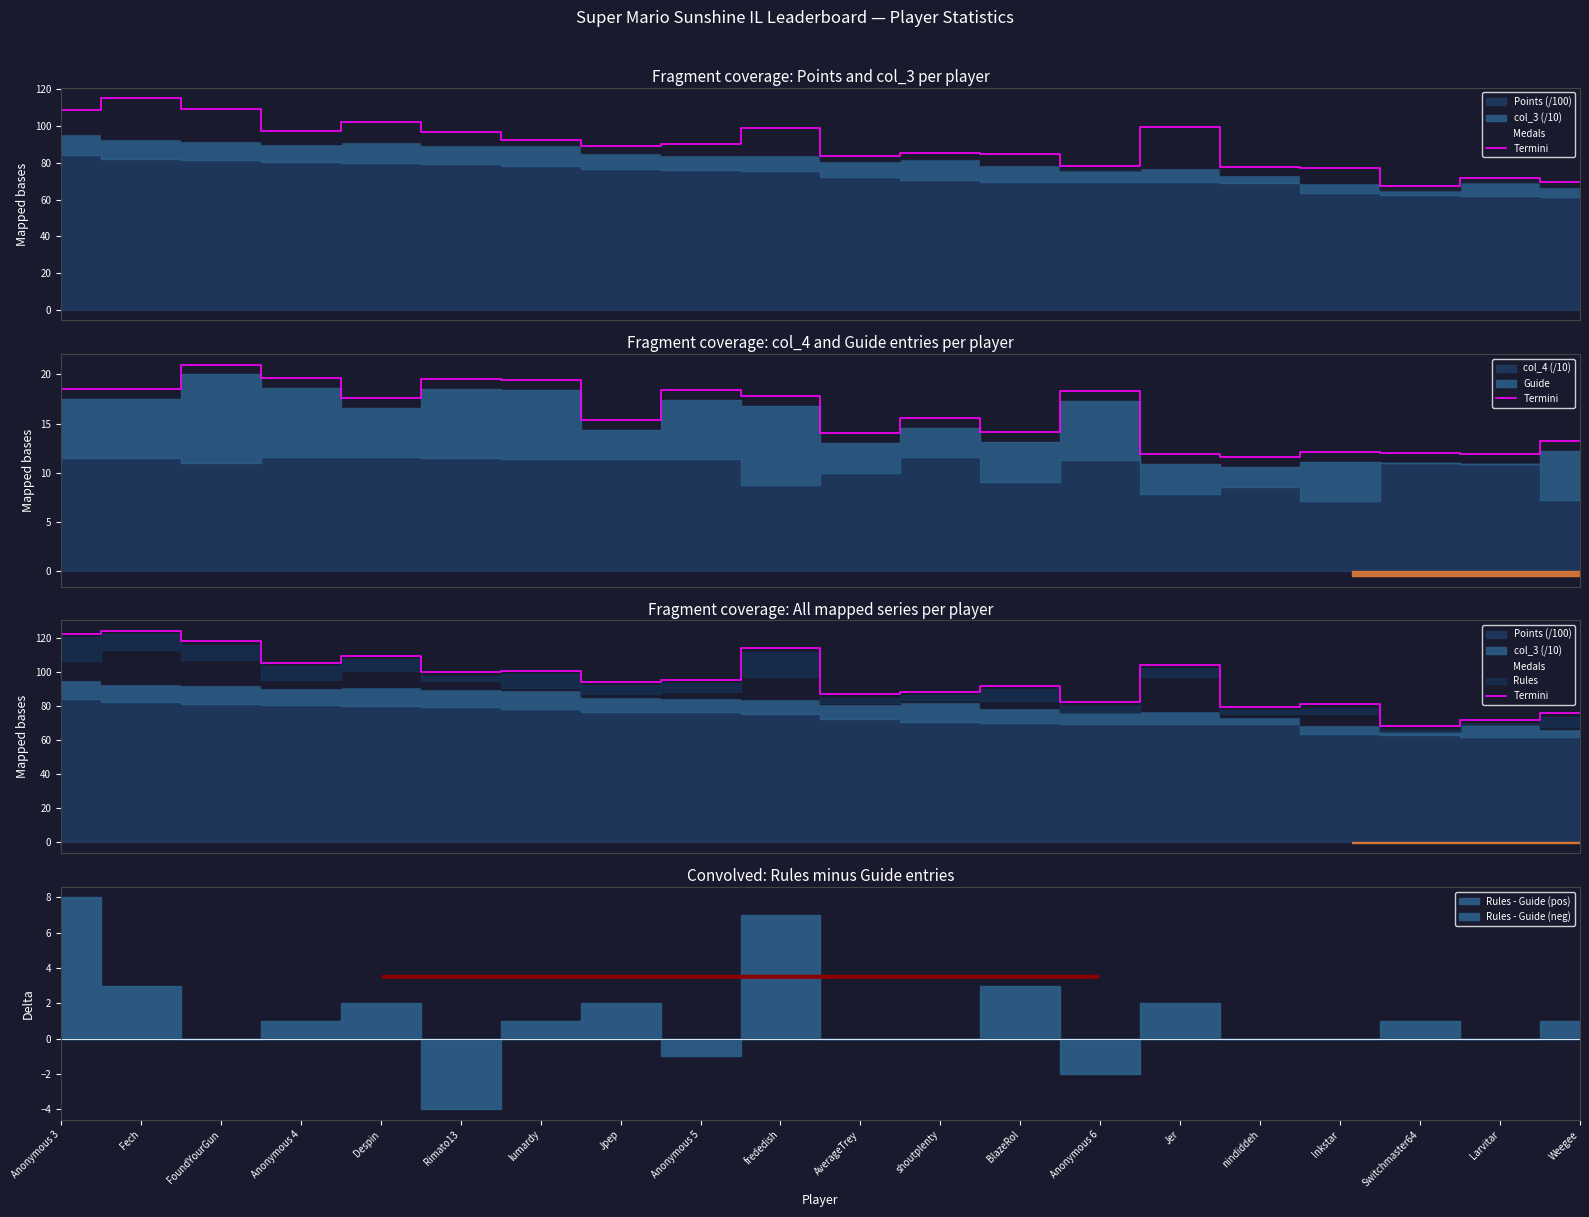

What is the change in value from Despin to Switchmaster64?

-41.3